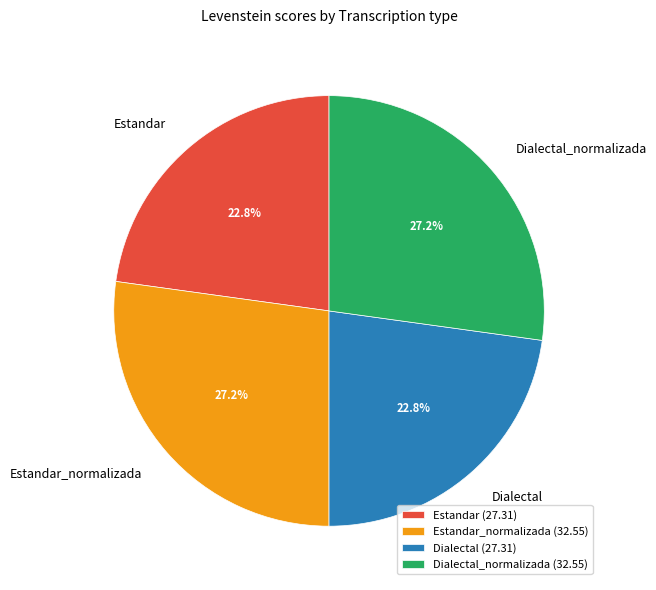

Does Estandar_normalizada account for over 50% of the chart?

No